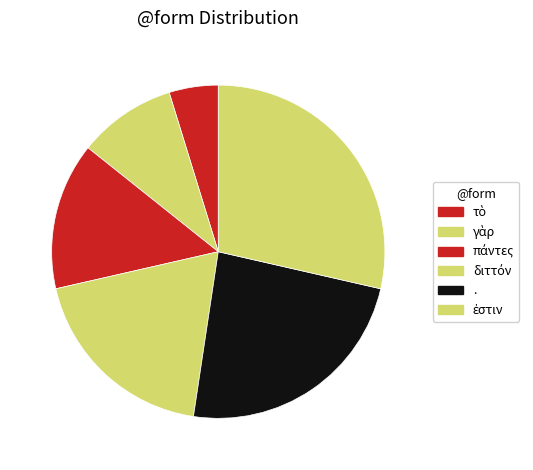

To the nearest percent, what is the combined percentage of πάντες and διττόν?

33%